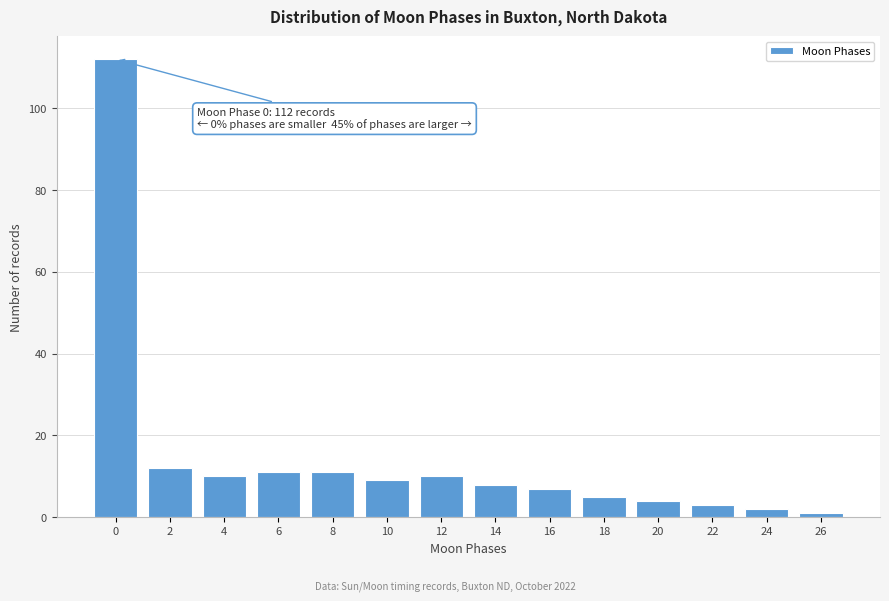

Reading right to left, what are all the values shown in this chart?

26=1	24=2	22=3	20=4	18=5	16=7	14=8	12=10	10=9	8=11	6=11	4=10	2=12	0=112